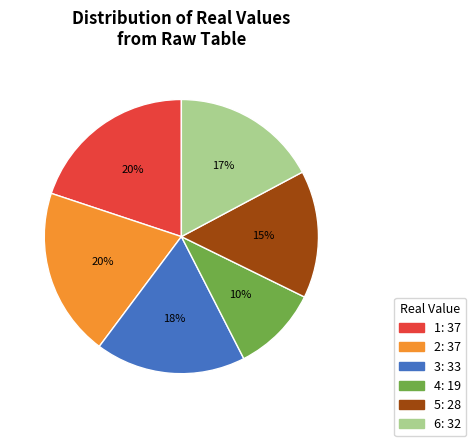

To the nearest percent, what portion does 2 represent?

20%